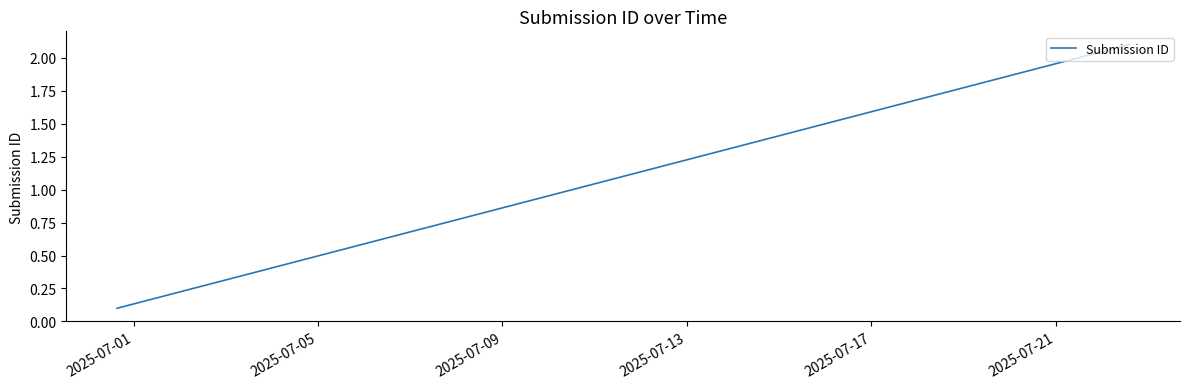

What is the maximum value shown in the chart?

2.1